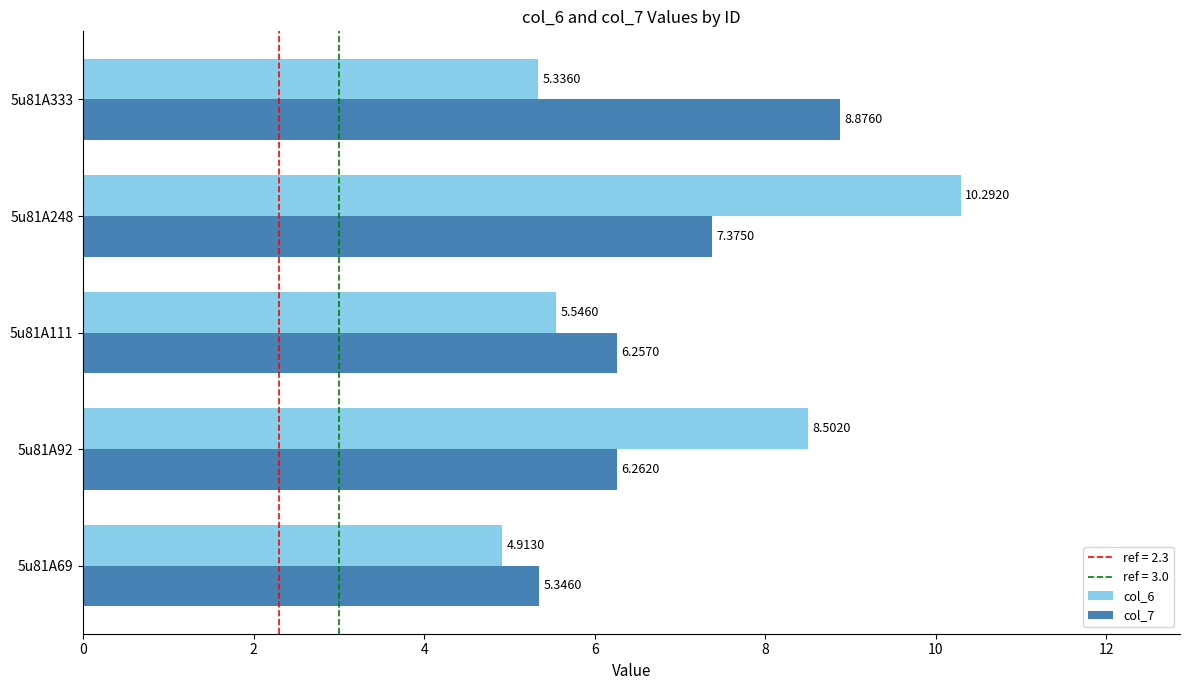

How many data points in col_7 are above 6?

4